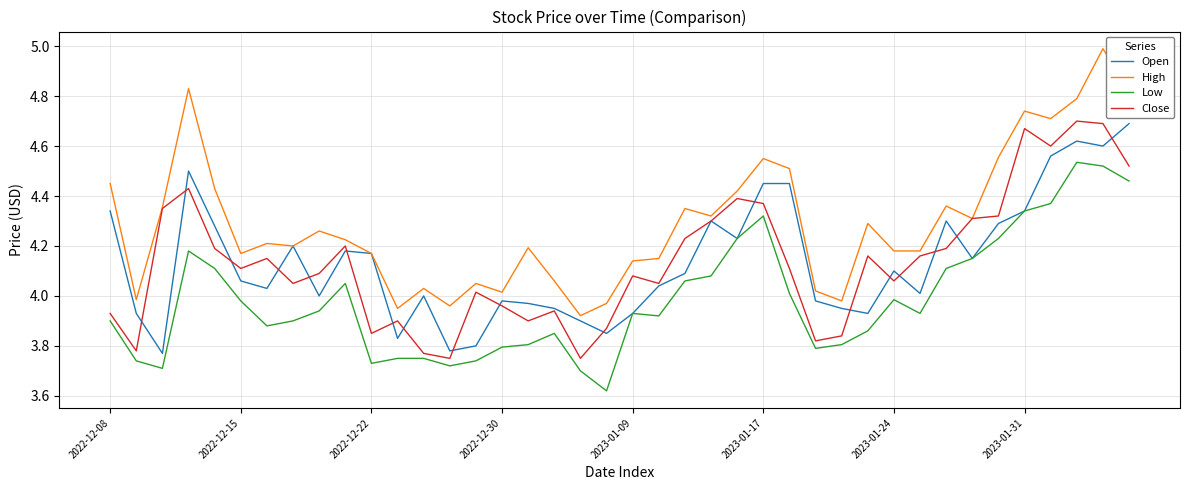

What is the maximum value shown in the chart?

5.0